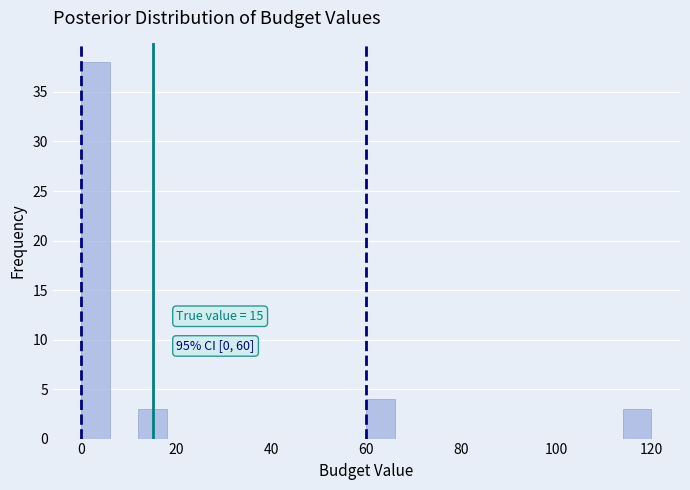

Read against the x-axis, roughly where is the centre of the tallest bar?

4